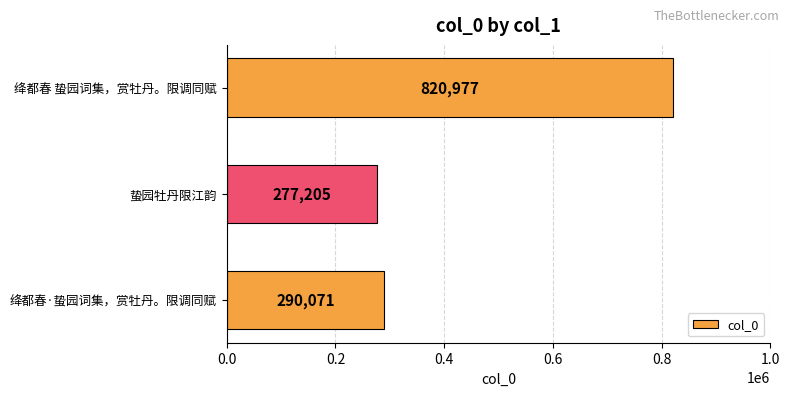

What is the smallest value displayed?

277205